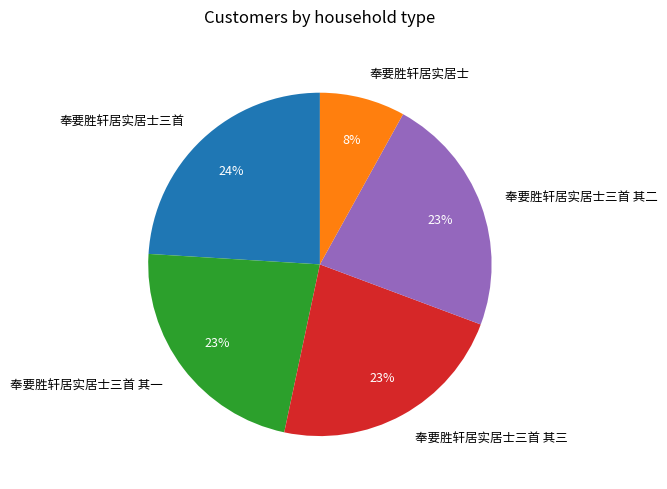

Which category has the smallest portion of the pie?

奉要胜轩居实居士